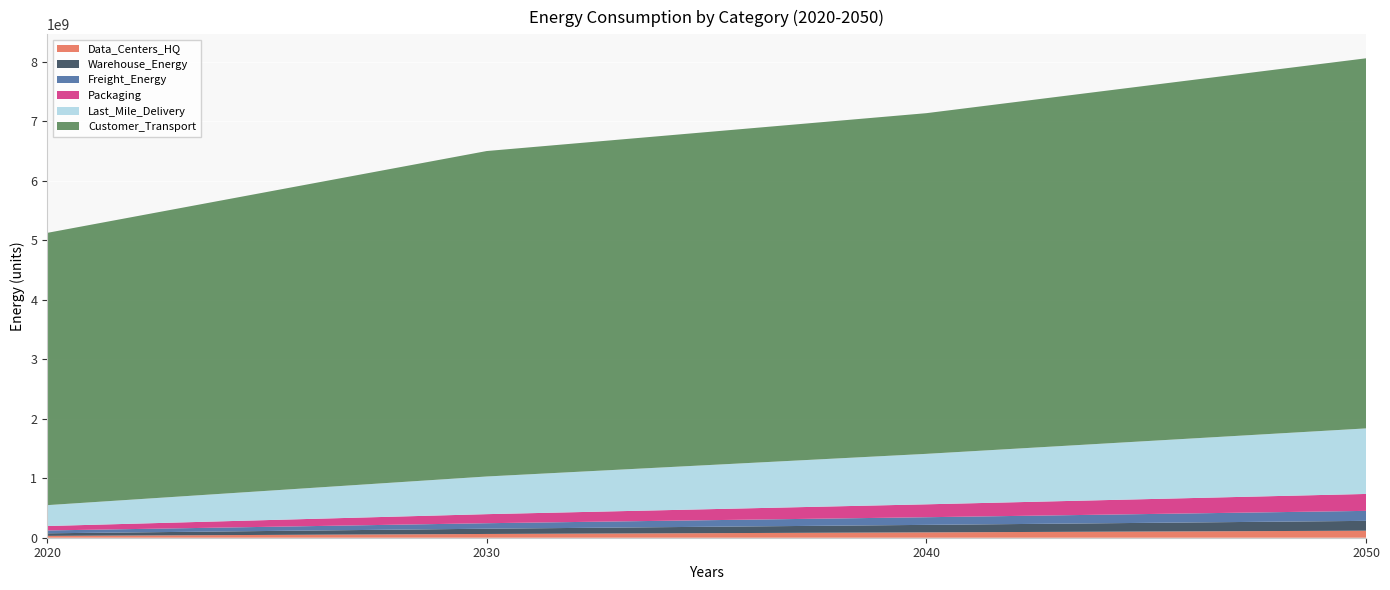

Reading left to right, extract all data points from this chart.

Data_Centers_HQ: 2020=31025623.0	2030=63187040.6	2040=90050512.0	2050=118151454.9
Warehouse_Energy: 2020=43430882.3	2030=88451694.6	2040=126056234.2	2050=165393034.7
Freight_Energy: 2020=47491171.4	2030=92388273.8	2040=128514656.4	2050=167788672.9
Packaging: 2020=74736539.7	2030=152209055.6	2040=216919533.7	2050=284610913.6
Last_Mile_Delivery: 2020=350673841.6	2030=633033258.3	2040=848288279.1	2050=1101754644.6
Customer_Transport: 2020=4576505417.0	2030=5470886644.9	2040=5726850608.6	2050=6221331202.9